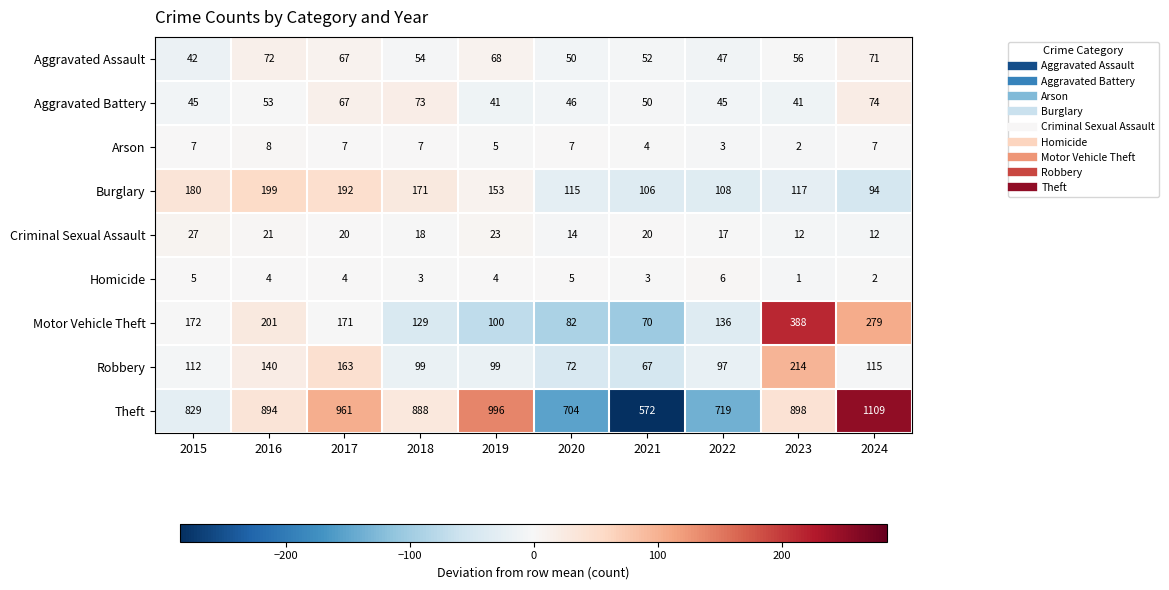

At which label does Motor Vehicle Theft reach its minimum?

2021